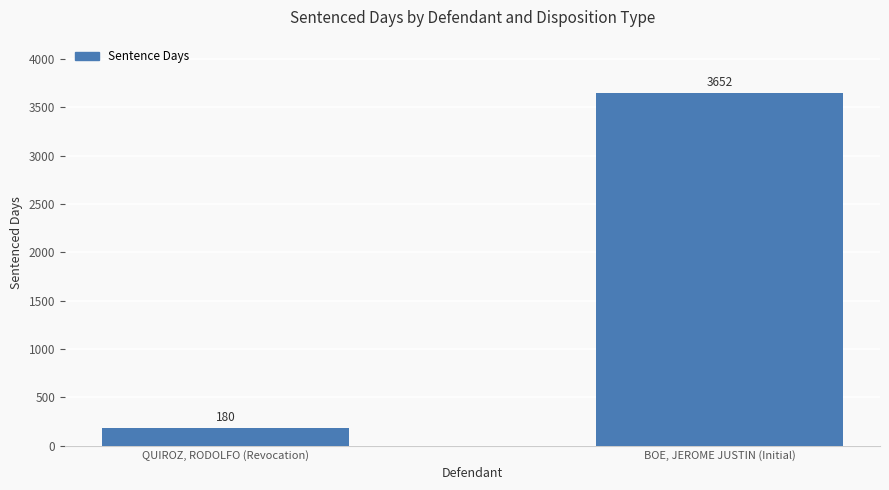

What position from the right is BOE, JEROME JUSTIN (Initial)?

1